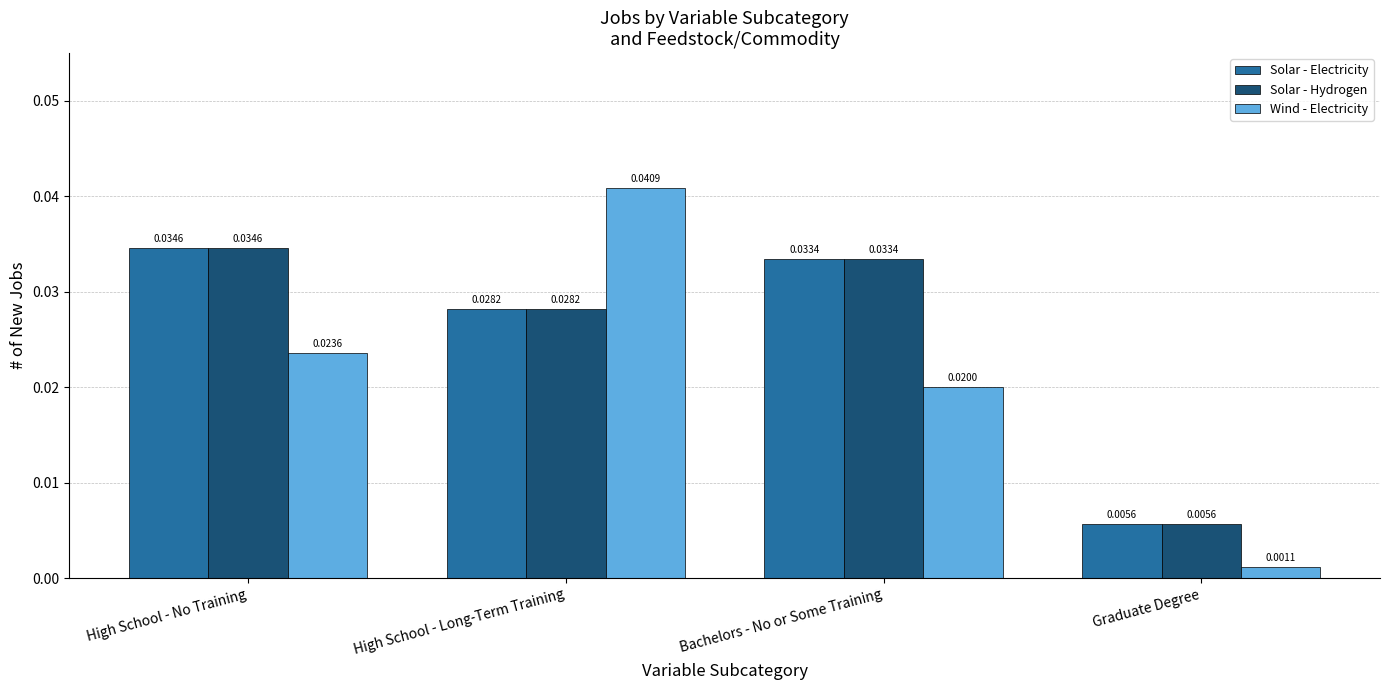

At which label does Solar - Electricity reach its peak?

High School - No Training